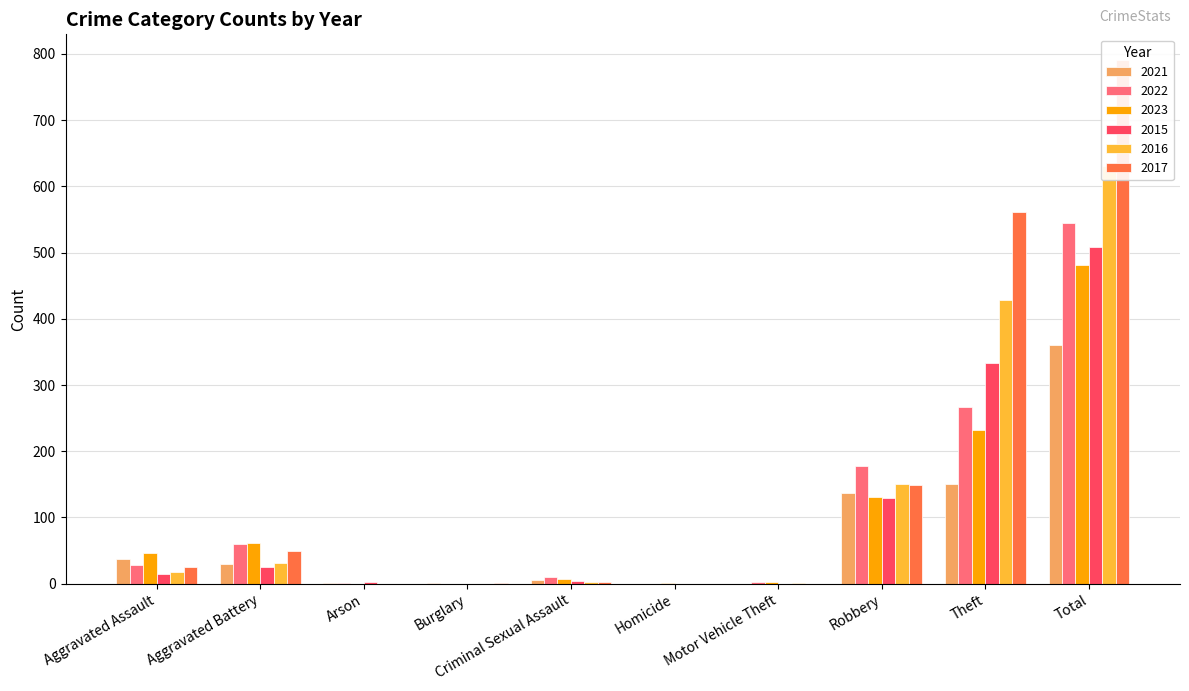

Where does the 2021 series first go above 30?

Aggravated Assault